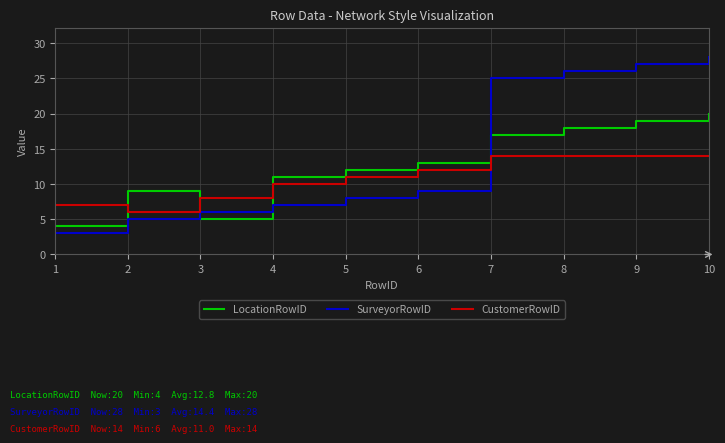

At how many categories does at least one series exceed 23?

4